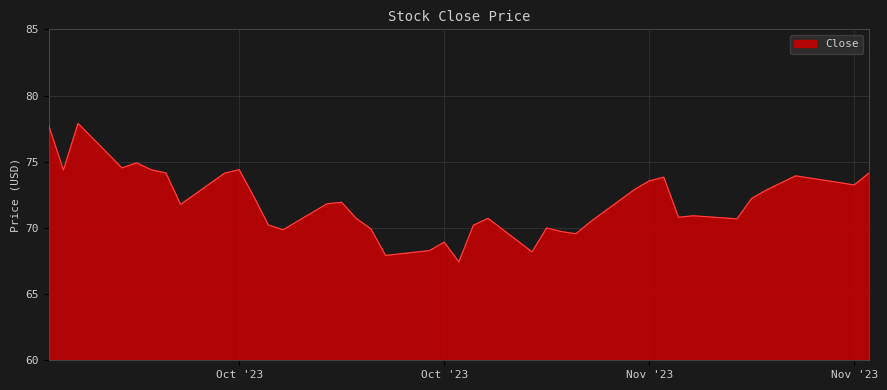

Does the chart display data point markers on the line(s)?

No